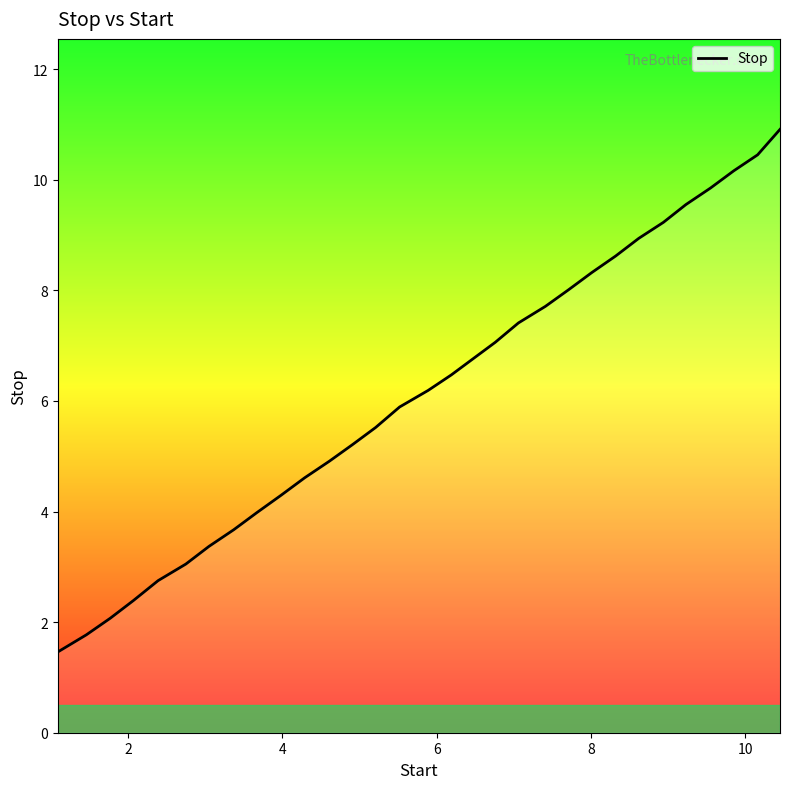

Count the number of data series in this chart.

1